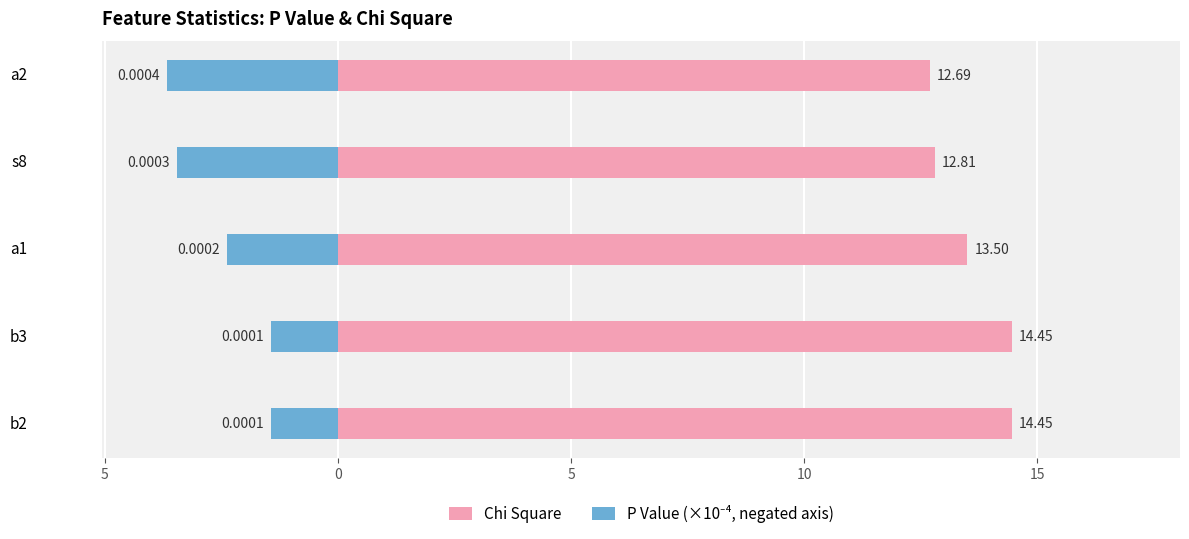

Reading right to left, extract all data points from this chart.

Chi Square: 12.7	12.8	13.5	14.4	14.4
P Value (×10⁻⁴, negated axis): -3.7	-3.4	-2.4	-1.4	-1.4